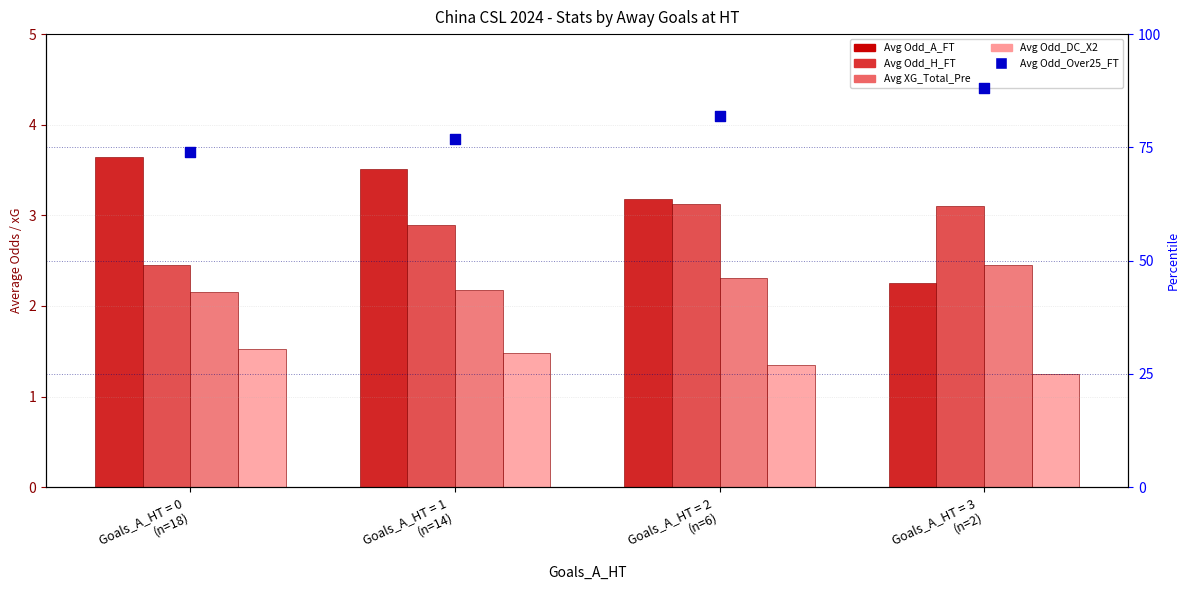

Which series reaches the minimum Y coordinate?

Avg Odd_DC_X2